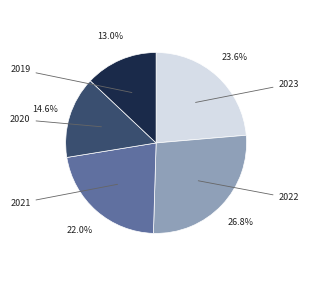

Is there any slice that represents more than half of the pie?

No